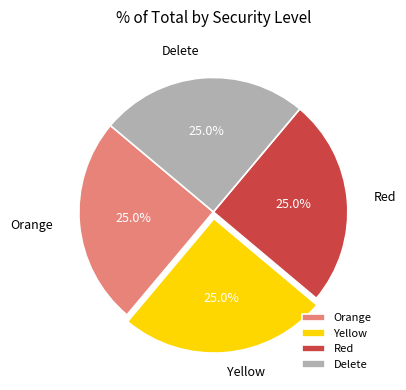

Does Delete represent more than half of the total?

No